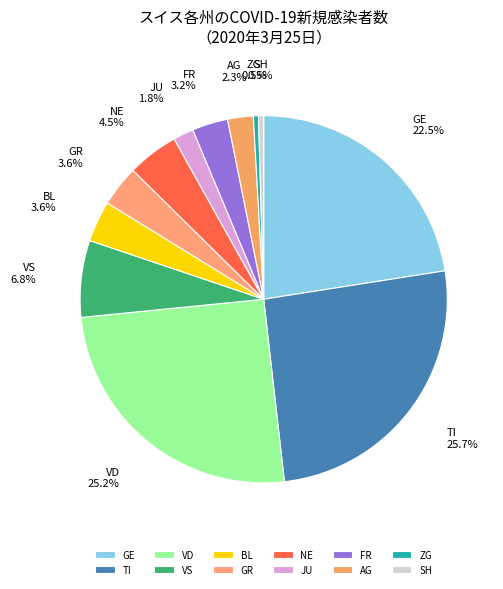

How much of the chart is everything except FR?

96.8%